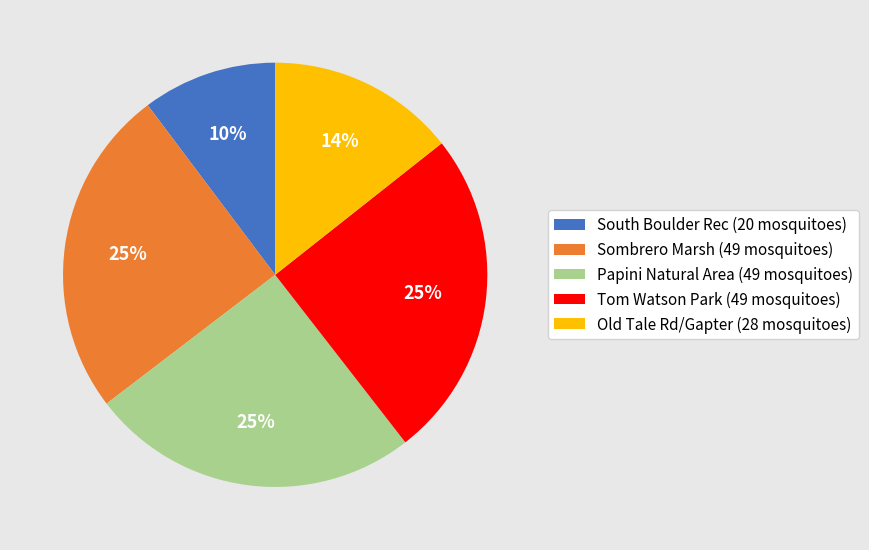

True or false: Old Tale Rd/Gapter accounts for 7% of the total.

False